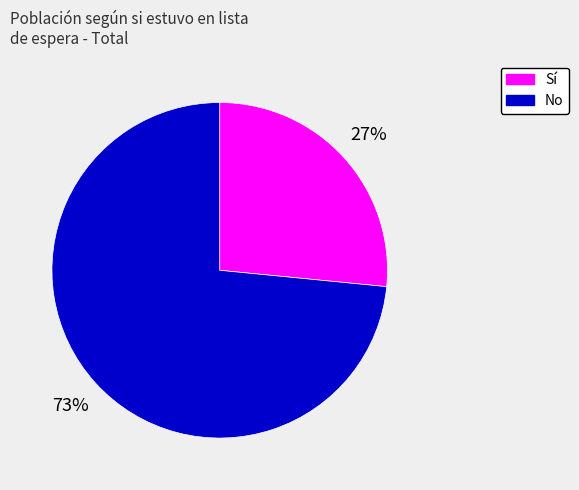

To the nearest percent, what is the average slice percentage?

50%